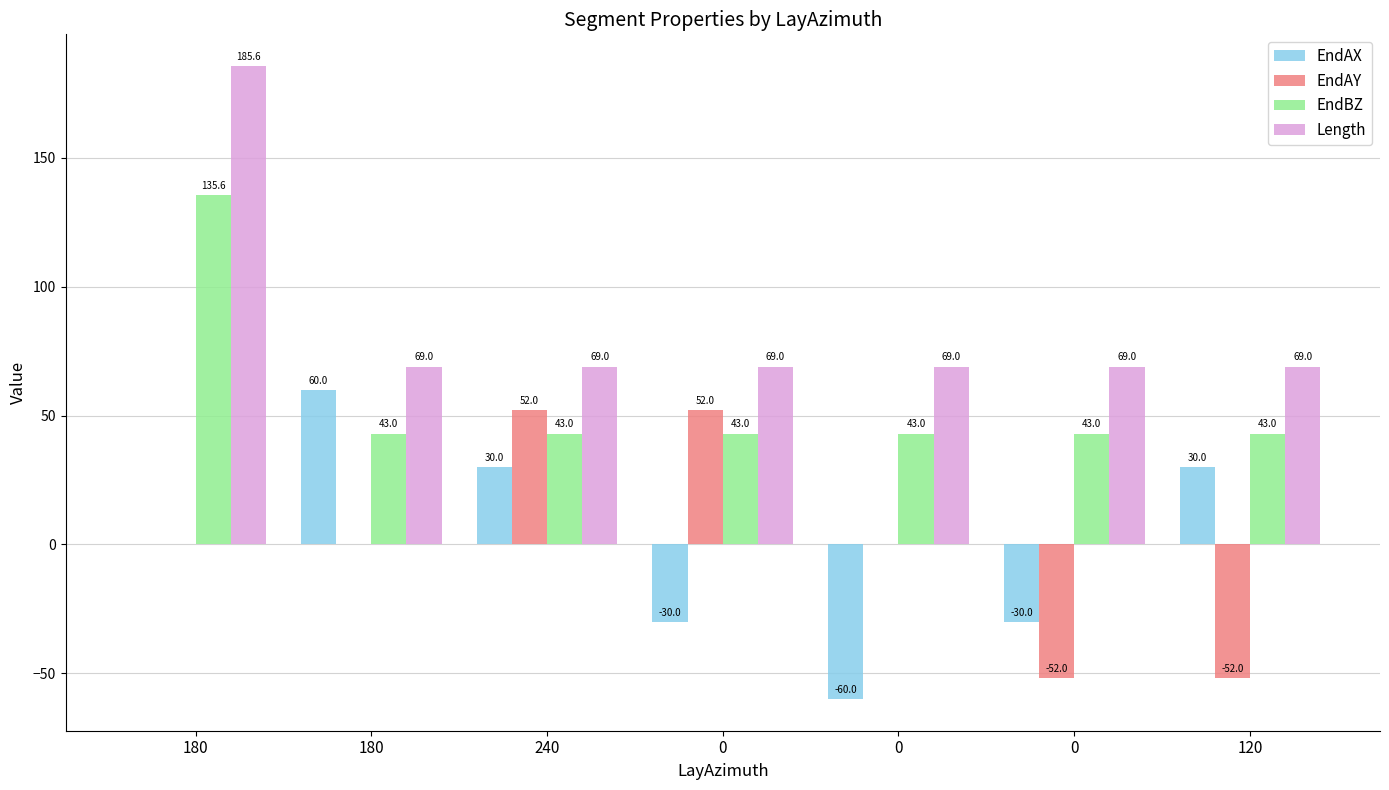

Does the chart contain stacked bars?

No